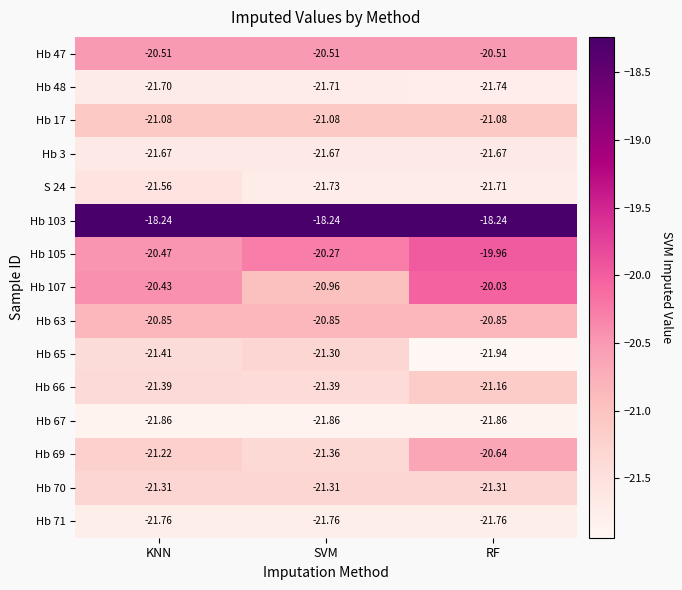

Rank the categories by Hb 48 value from highest to lowest.

KNN, SVM, RF